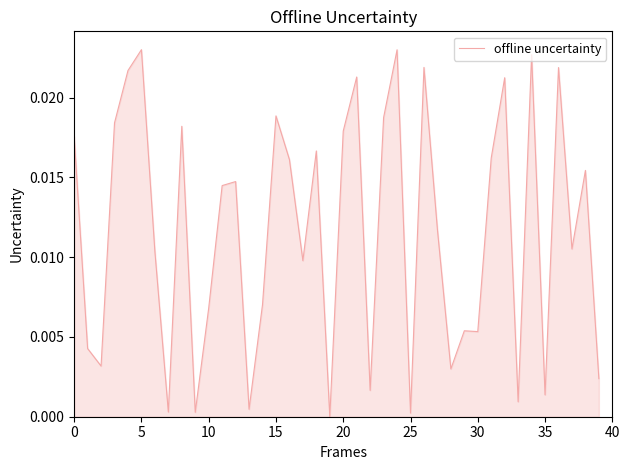

How many interior local peaks (higher than both neighbors) does the data have?

13